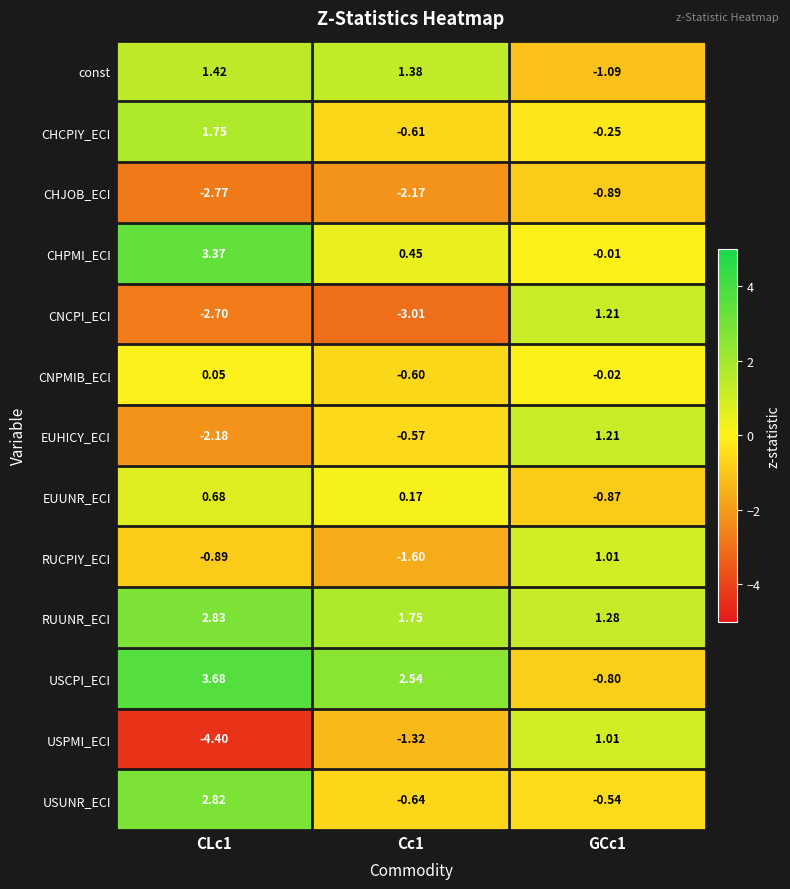

Which series changed the most between Cc1 and GCc1?

CNCPI_ECI